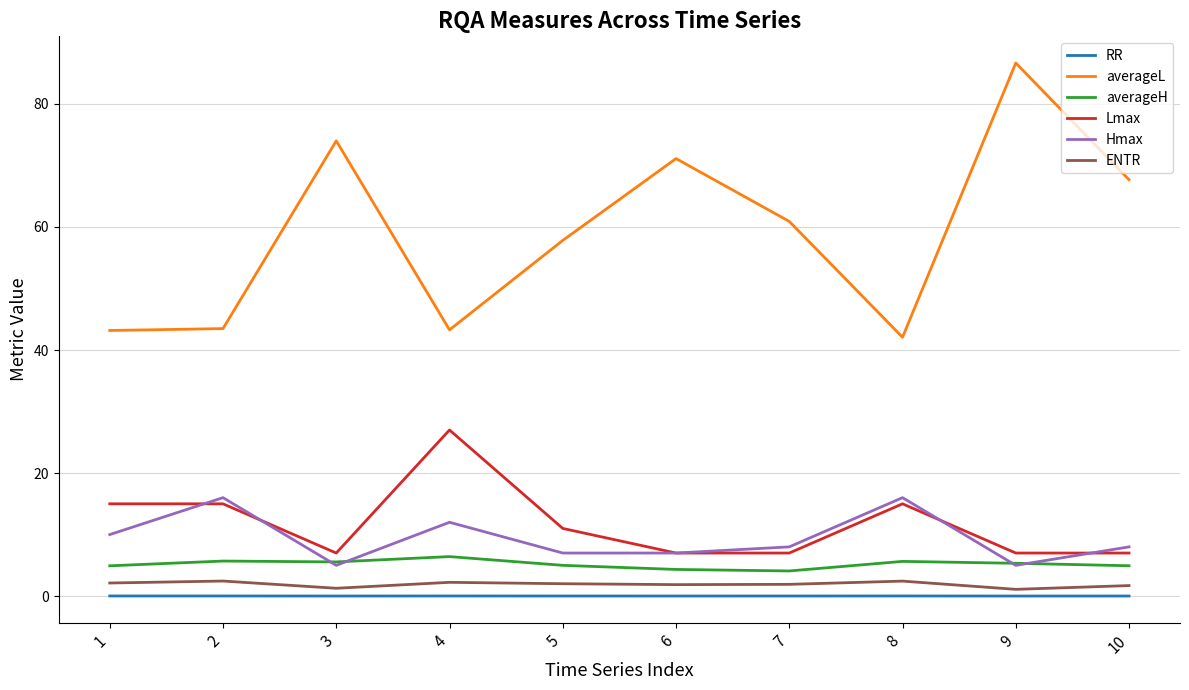

Rank the series by their maximum value, from highest to lowest.

averageL, Lmax, Hmax, averageH, ENTR, RR